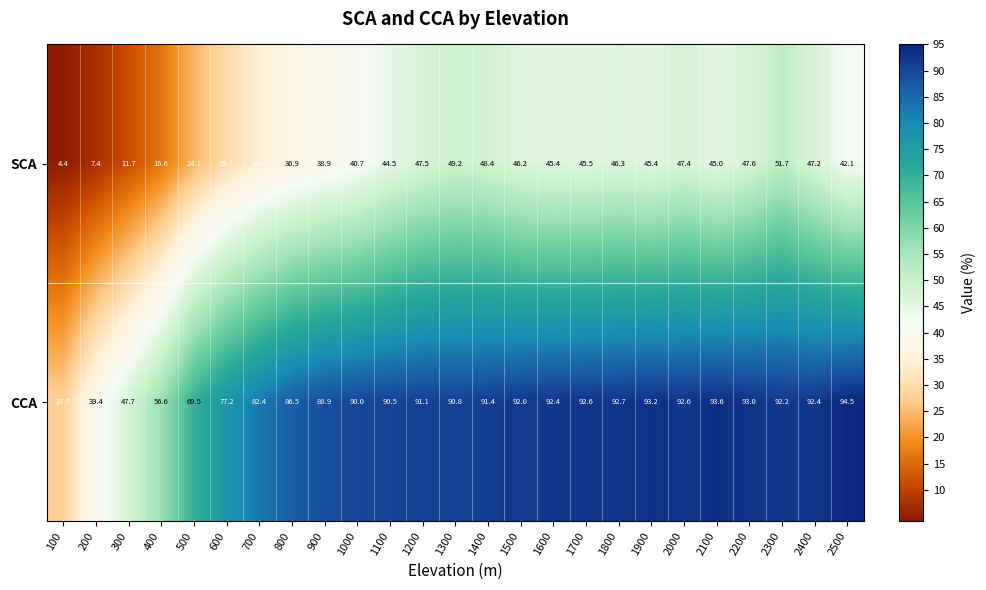

Which series changed the most between 2100 and 2400?

SCA